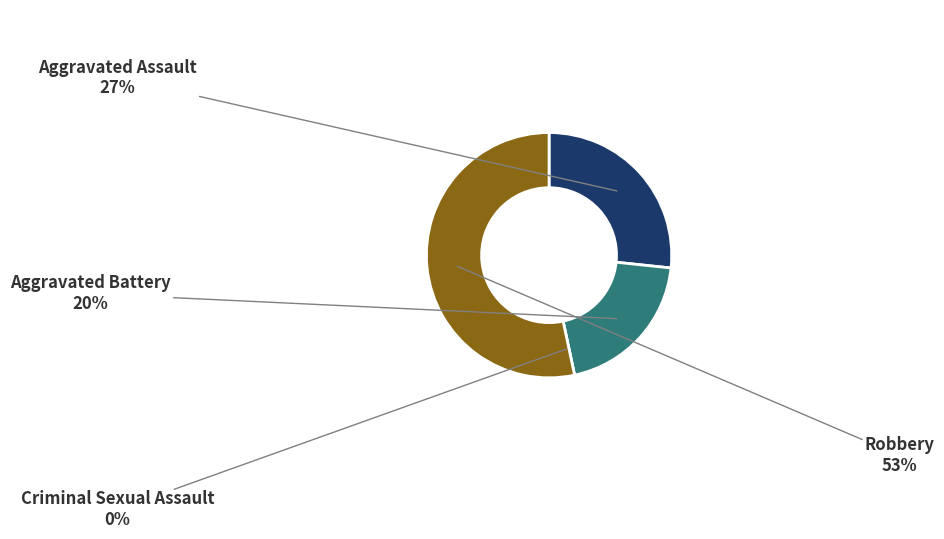

How many segments does this pie chart have?

4